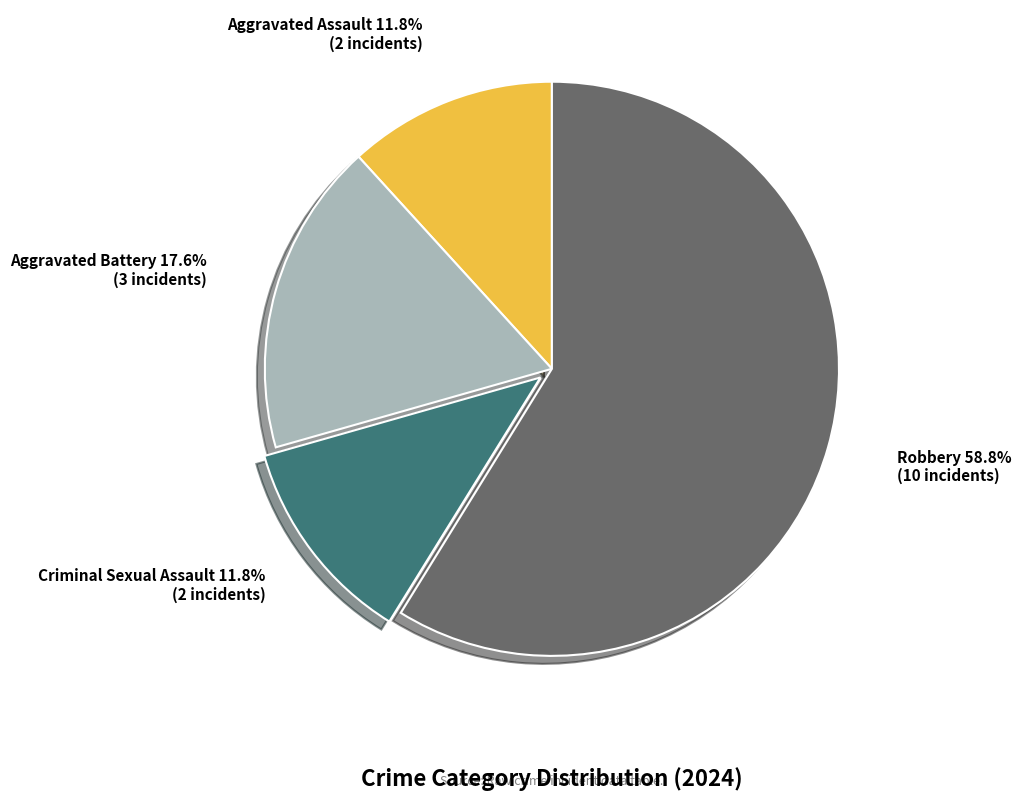

To the nearest percent, what percentage of the pie is Criminal Sexual Assault?

12%